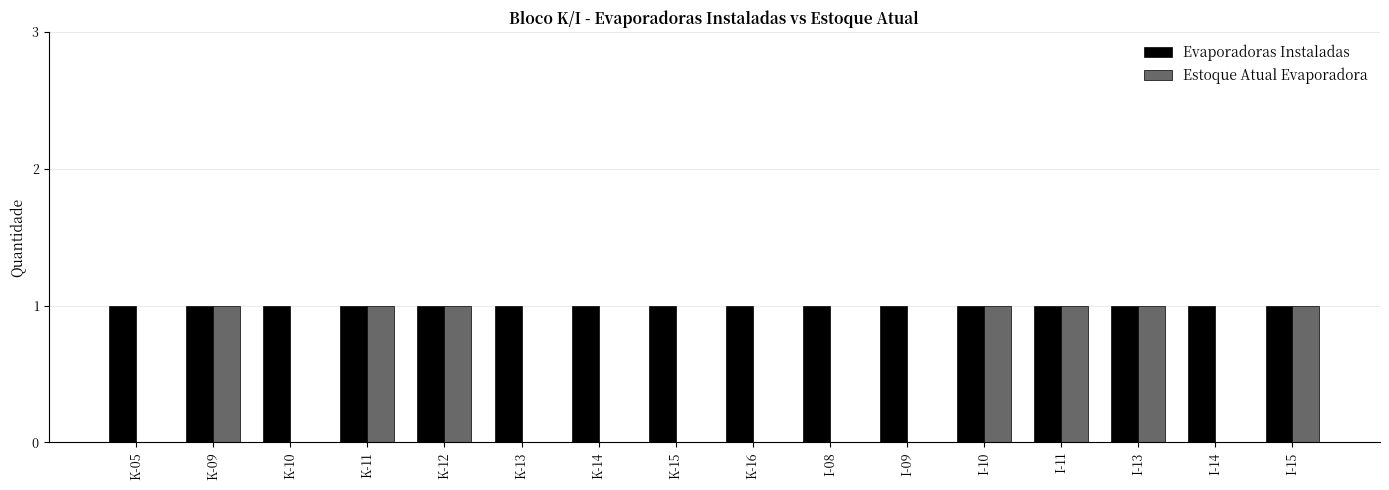

Is it true that Evaporadoras Instaladas equals 1 at I-11?

True